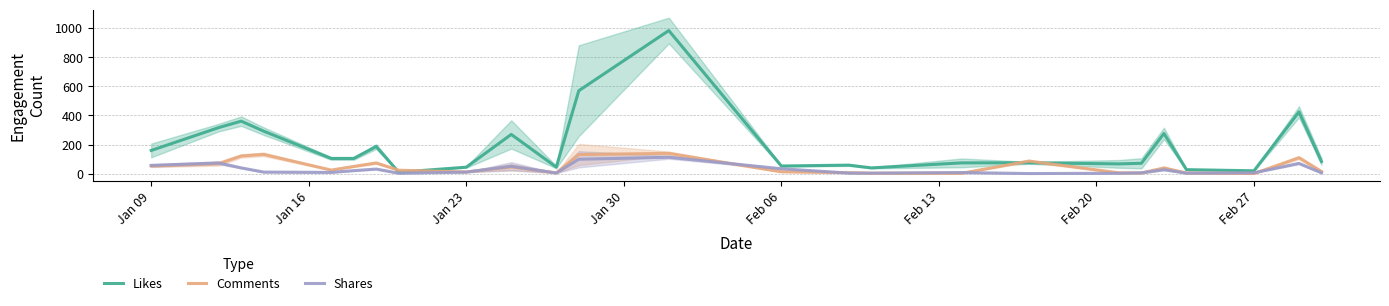

What is the maximum value for Likes?

985.0